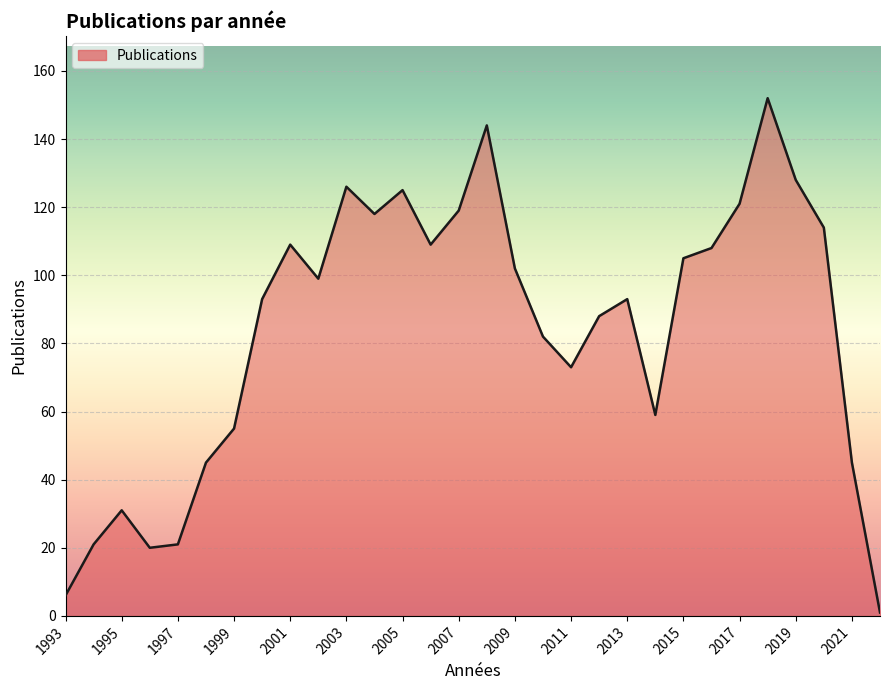

What is the maximum value shown in the chart?

152